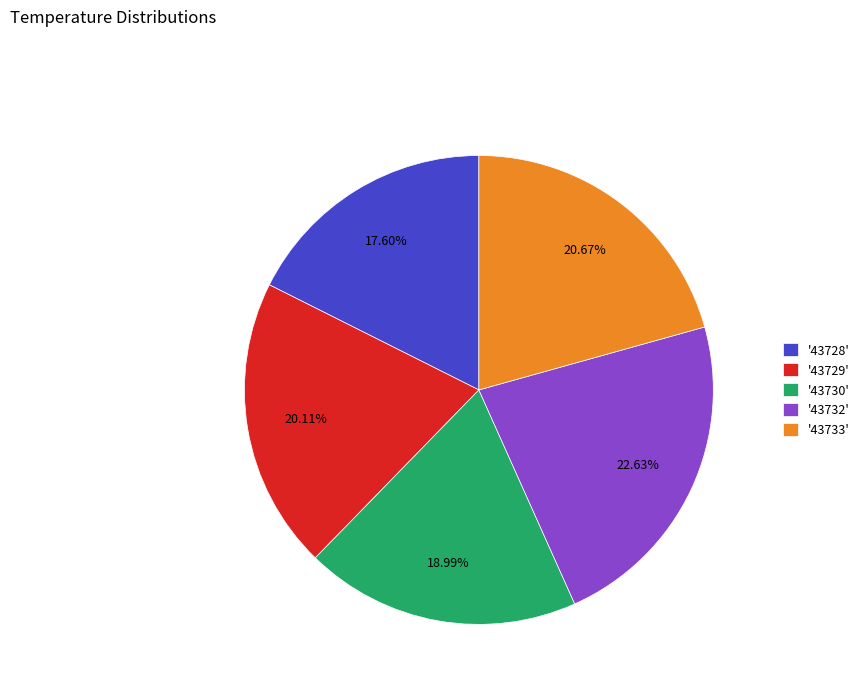

Between '43729' and '43732', which is larger?

'43732'